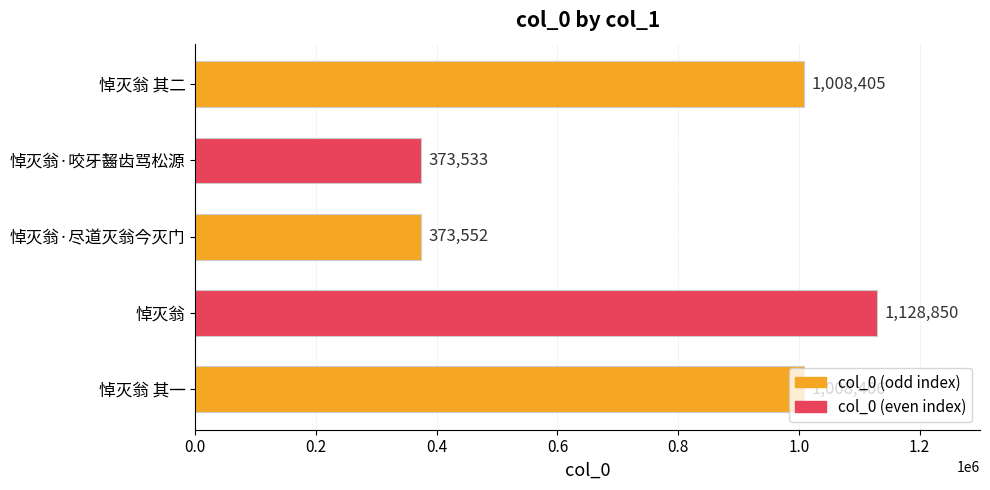

What is the sum of all values?

3892746